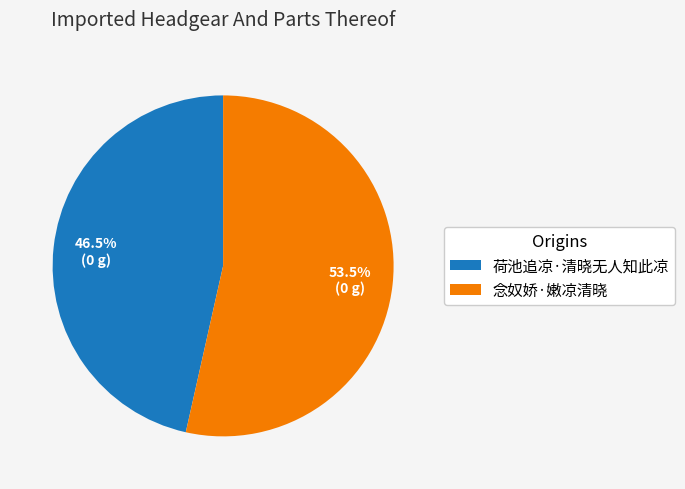

What portion of the pie excludes 荷池追凉·清晓无人知此凉?

53.5%